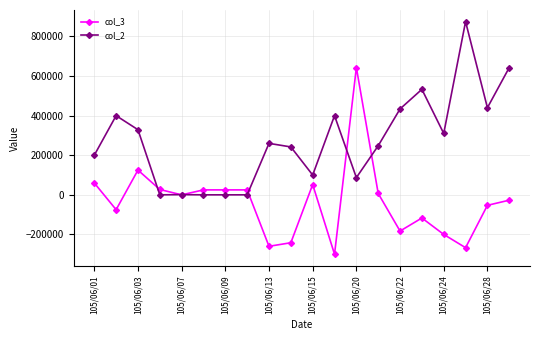

True or false: col_2 has more than 1 interior local peaks.

True